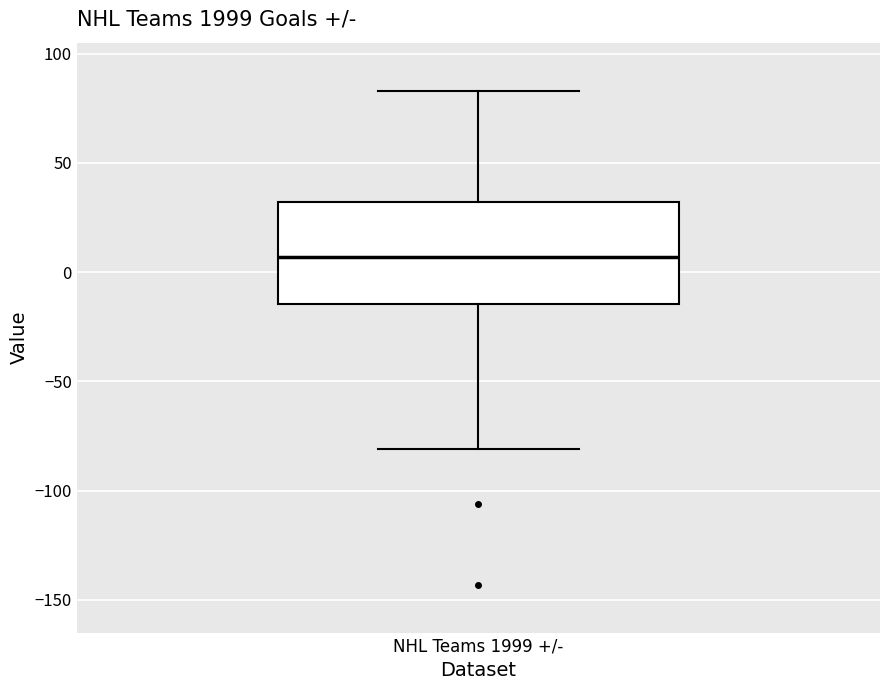

Where is the upper edge of the box for NHL Teams 1999 +/- on the y-axis? The values are not printed on the chart, so give them approximately, as read against the axis.

30